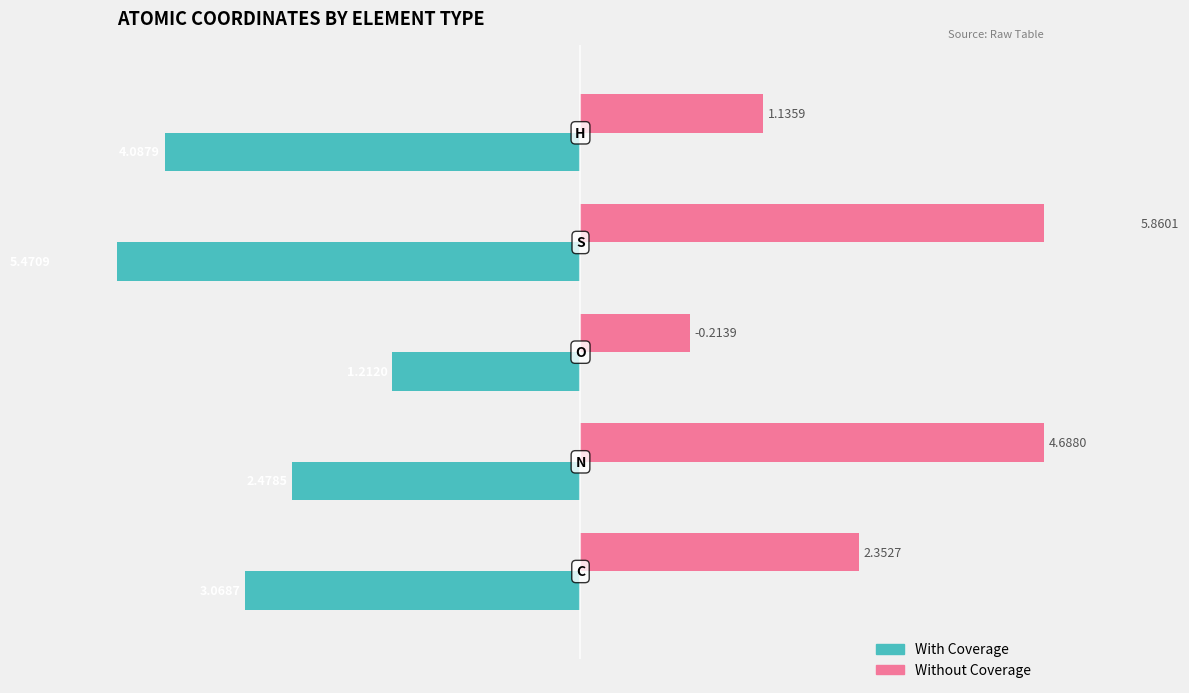

The With Coverage series shows -20.4 at 4. True or false?

False